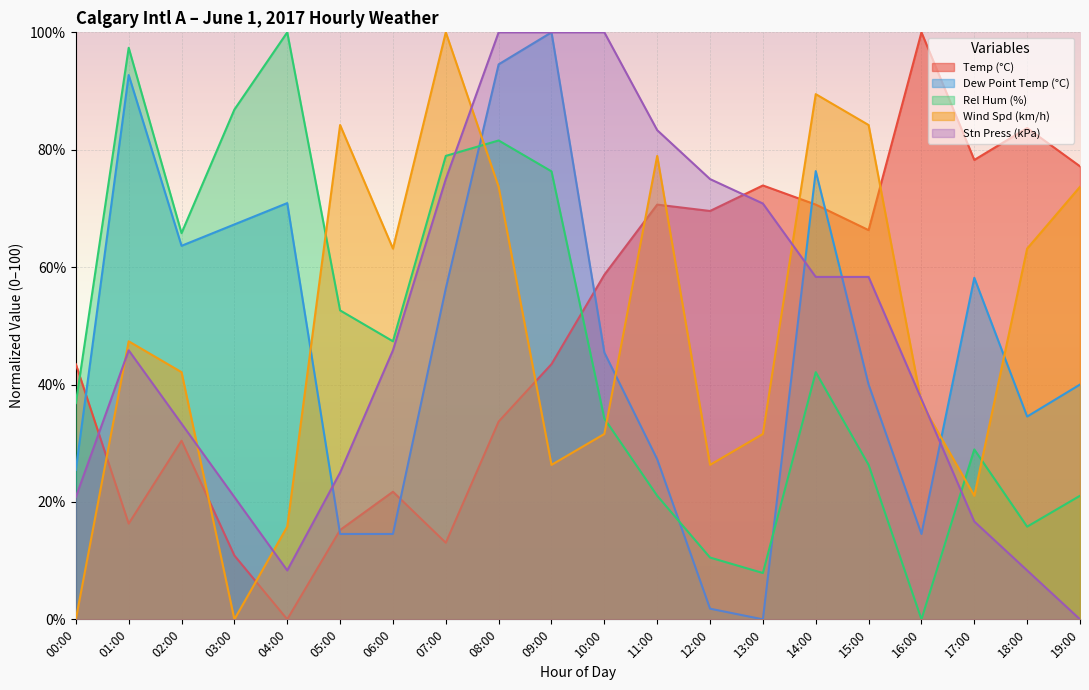

The Rel Hum (%) series shows 78.9 at 07:00. True or false?

True